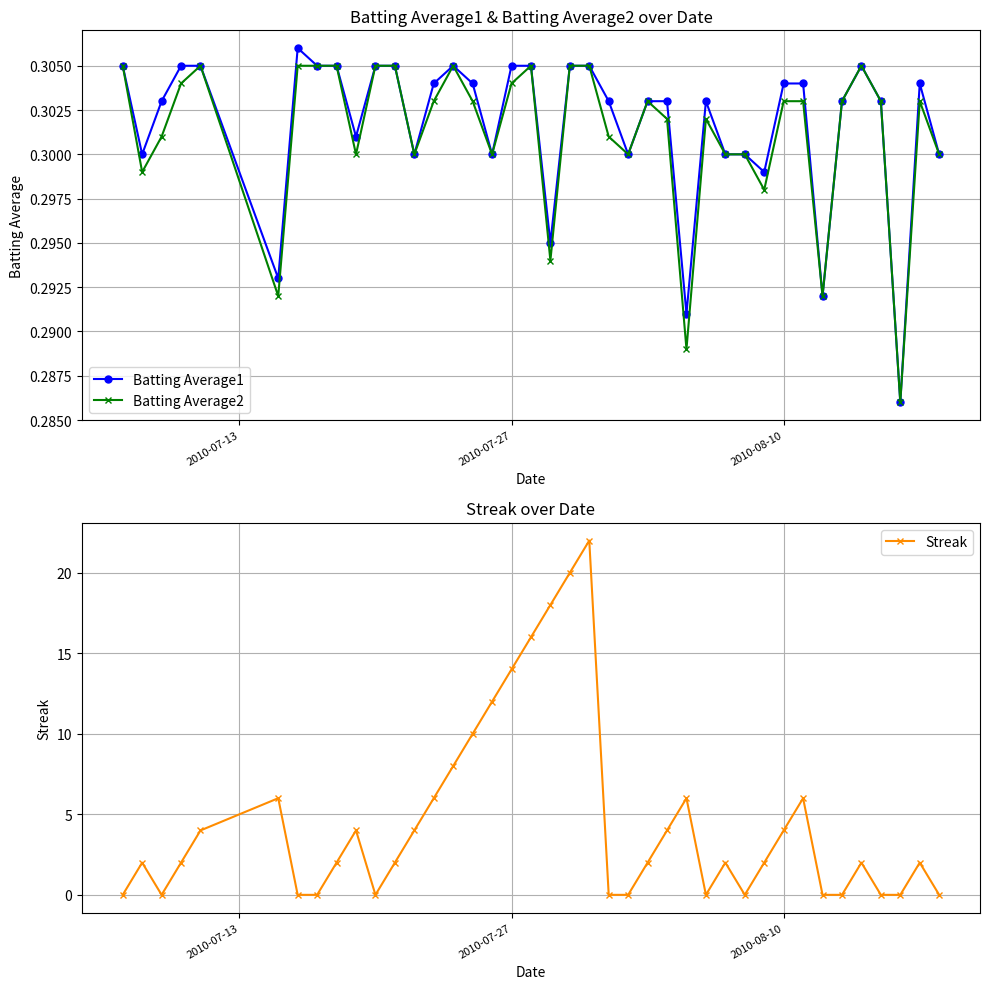

True or false: Batting Average2 and Batting Average1 cross at least once.

False